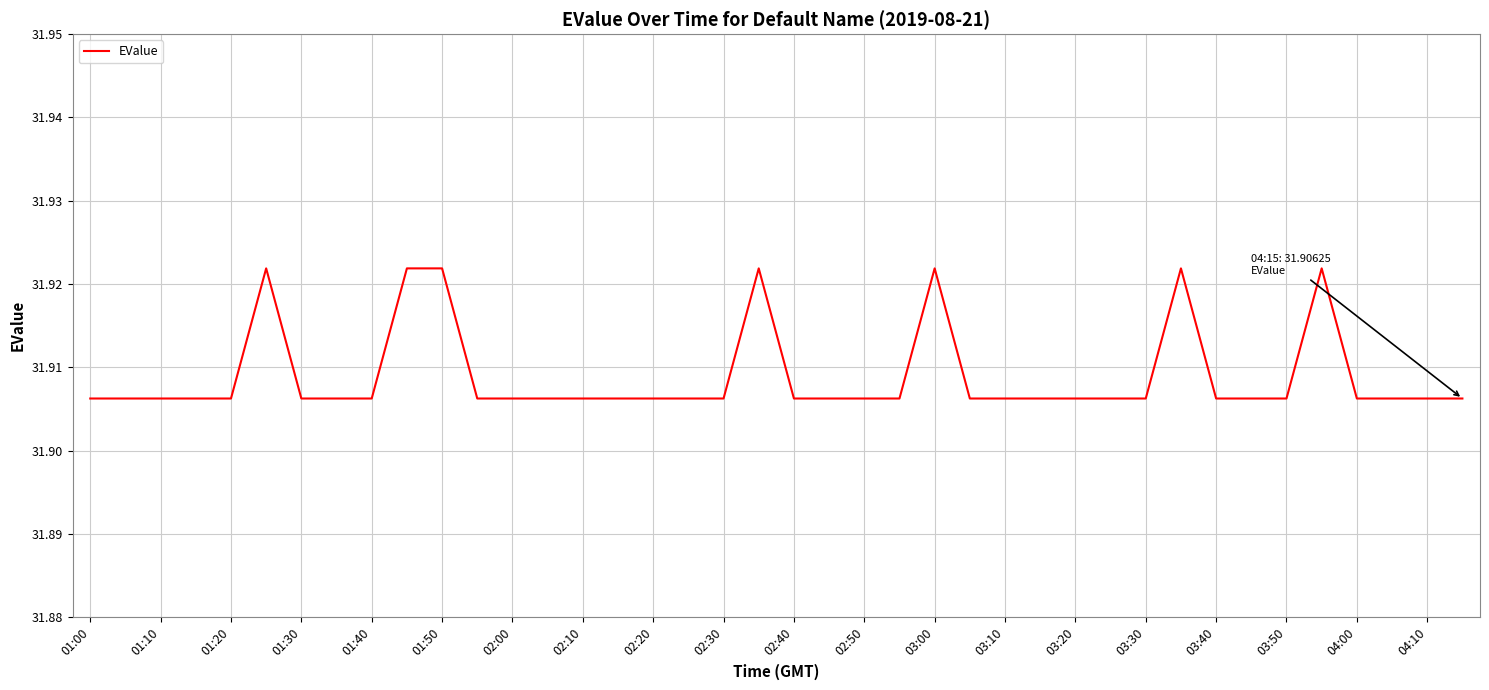

Is it true that the value at 03:50 is 7.4?

False